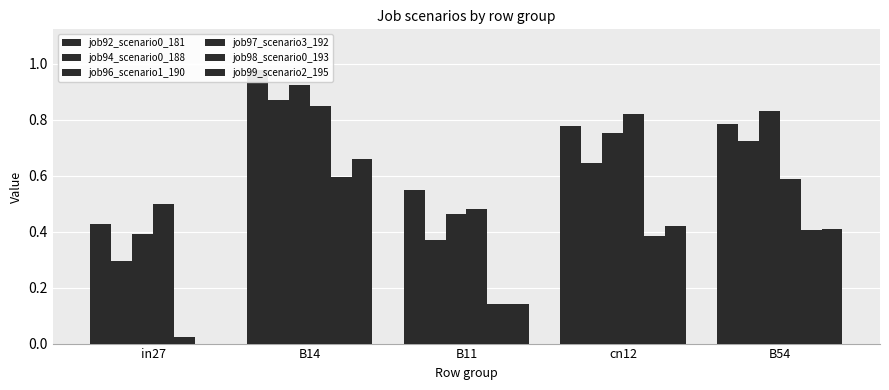

What is the sum of the job98_scenario0_193 values at B54 and B14?

1.0